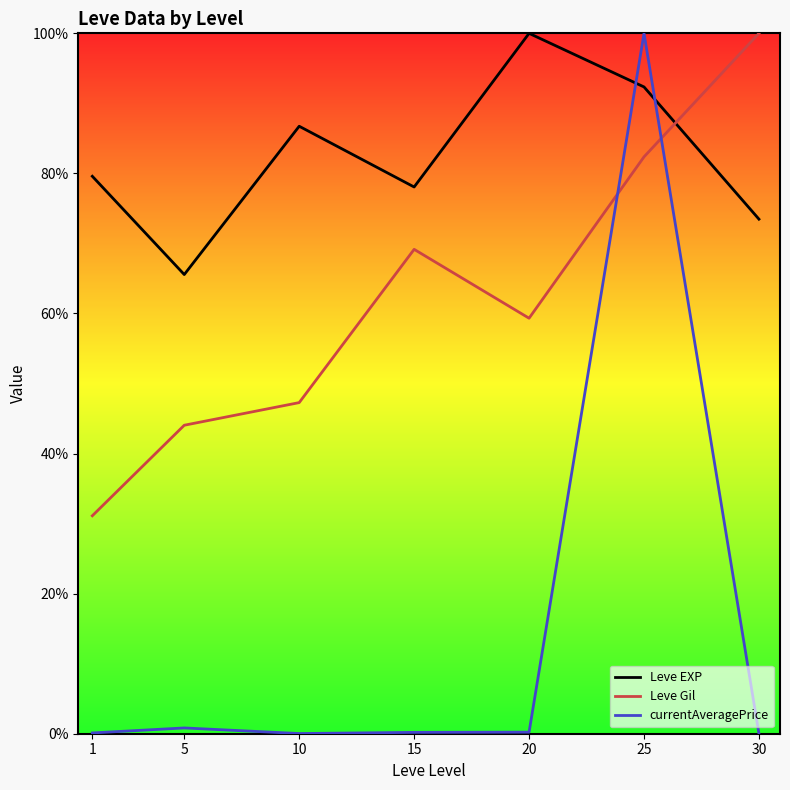

Does the chart display data point markers on the line(s)?

No